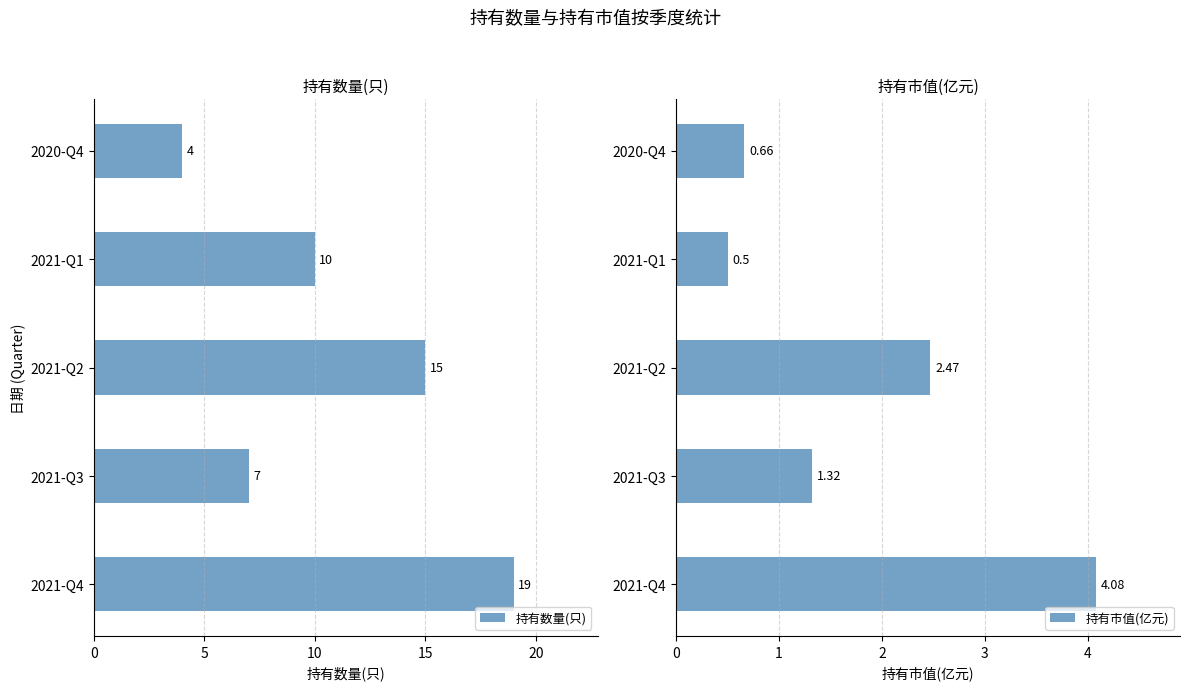

The 持有市值(亿元) series shows 0.5 at 2021-Q1. True or false?

True